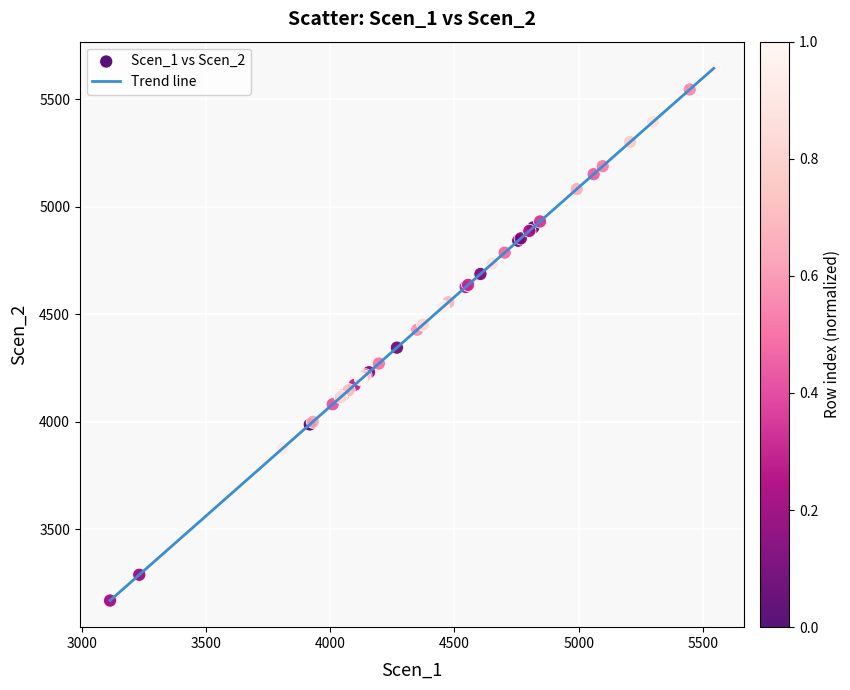

What is the difference between the maximum and minimum values?

2473.9